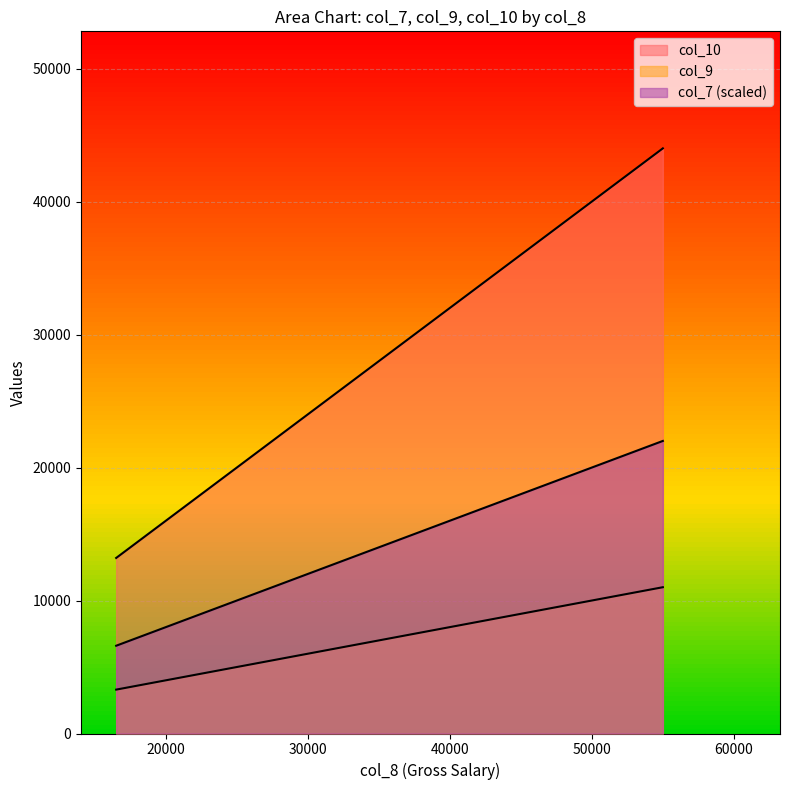

Which has a higher value, 55000 or 16500?

55000